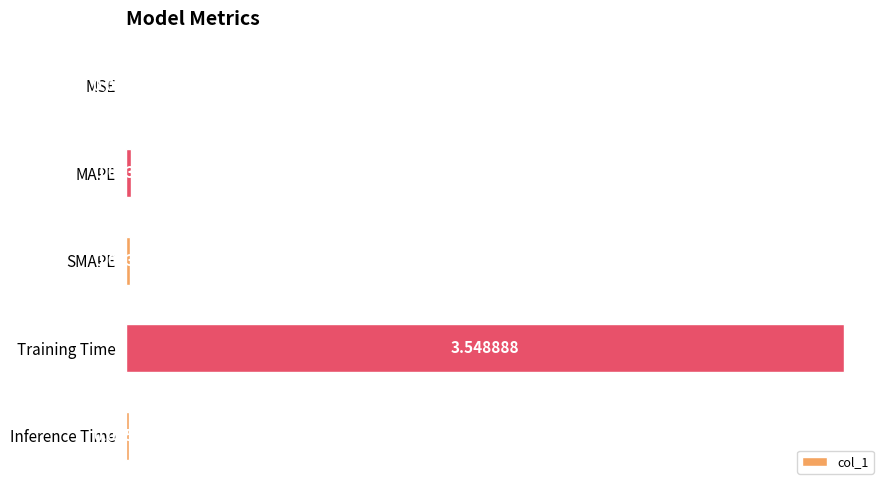

What is the sum of all values?

3.6